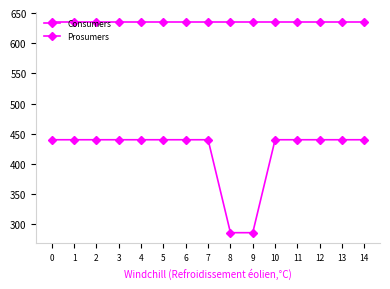

Which series has the largest range (max minus min)?

Prosumers